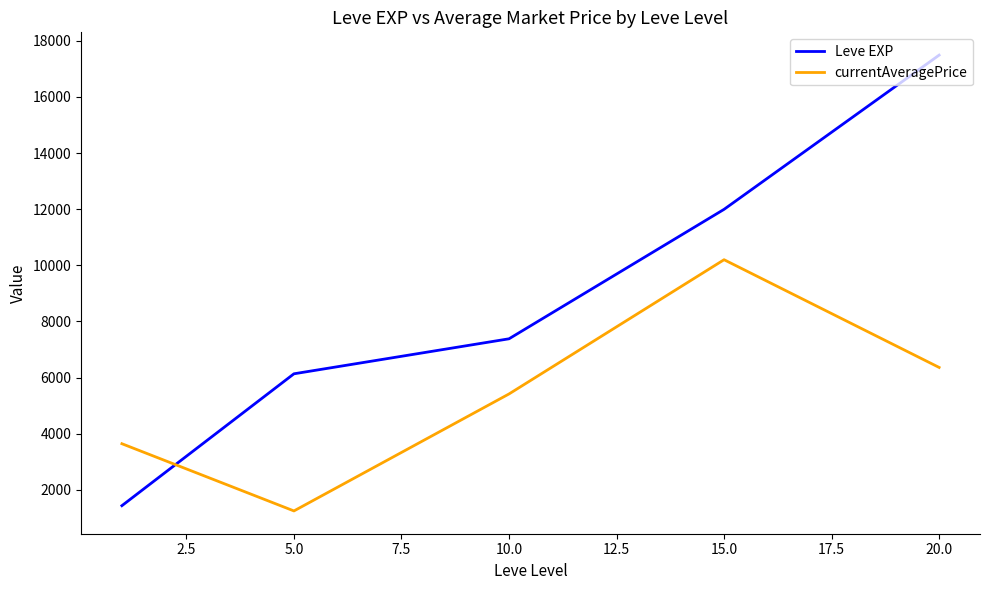

Rank the series by their maximum value, from lowest to highest.

currentAveragePrice, Leve EXP